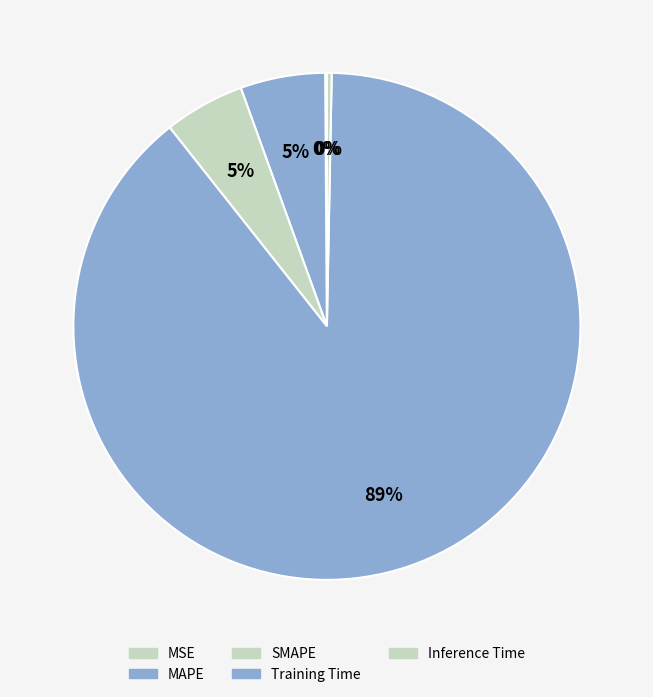

Which category has the smallest portion of the pie?

MSE